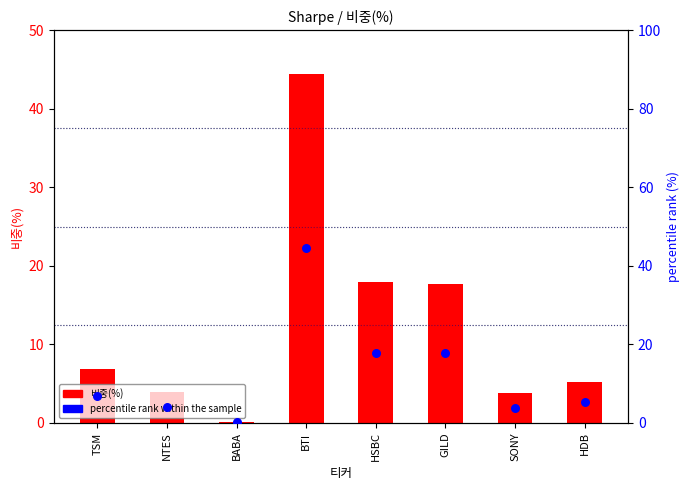

Which series has the largest Y range (max minus min)?

percentile rank within the sample